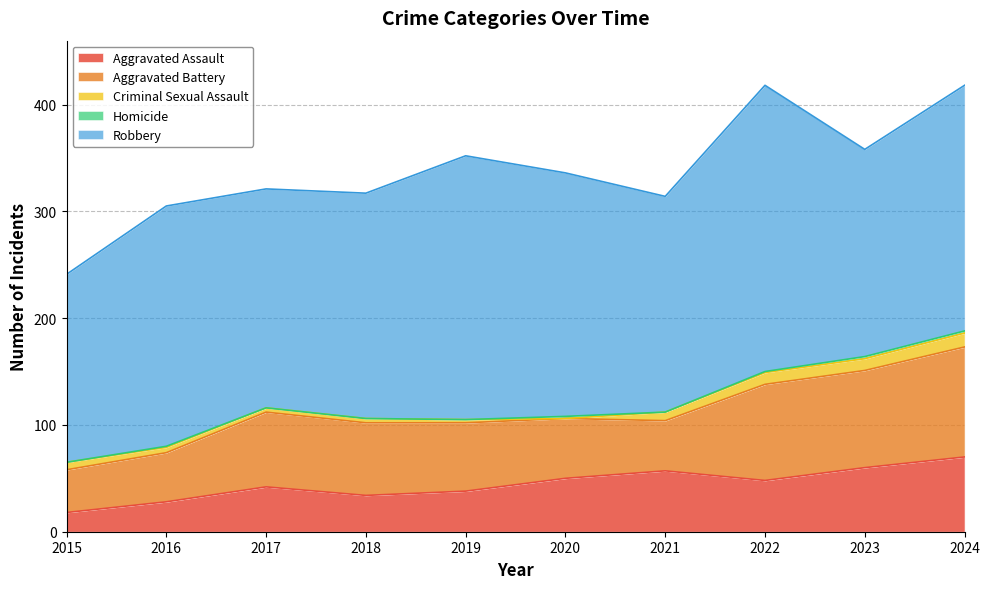

The Aggravated Assault series shows 50 at 2020. True or false?

True